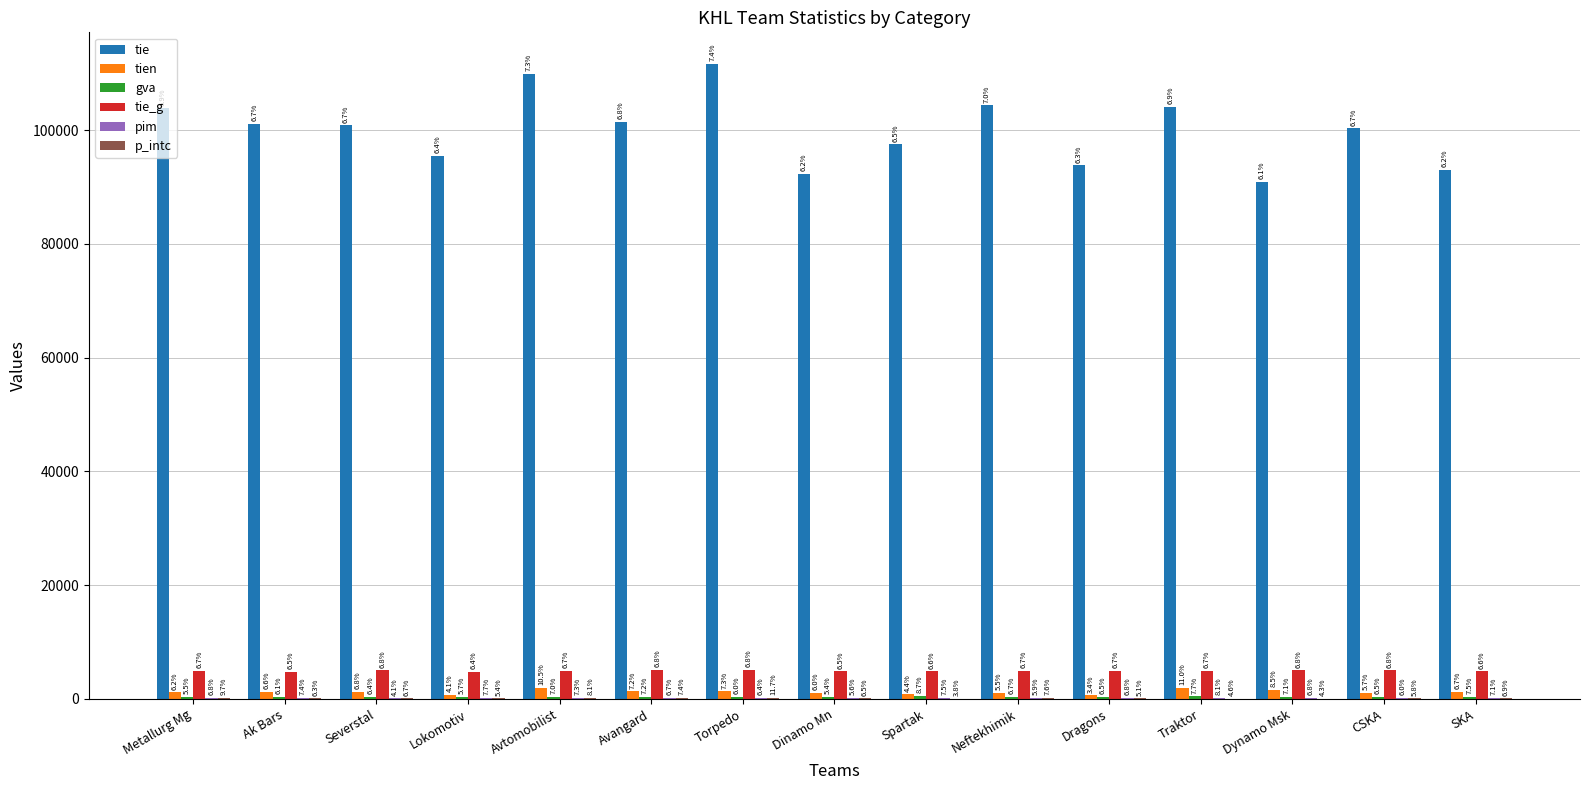

Reading right to left, list all the values displayed in this chart.

tie: SKA=93013	CSKA=100337	Dynamo Msk=90859	Traktor=104035	Dragons=93821	Neftekhimik=104358	Spartak=97509	Dinamo Mn=92315	Torpedo=111625	Avangard=101433	Avtomobilist=109845	Lokomotiv=95454	Severstal=100850	Ak Bars=101109	Metallurg Mg=103830
tien: SKA=1235	CSKA=1046	Dynamo Msk=1552	Traktor=2012	Dragons=632	Neftekhimik=1003	Spartak=803	Dinamo Mn=1107	Torpedo=1342	Avangard=1326	Avtomobilist=1933	Lokomotiv=758	Severstal=1239	Ak Bars=1208	Metallurg Mg=1141
gva: SKA=433	CSKA=375	Dynamo Msk=410	Traktor=447	Dragons=373	Neftekhimik=388	Spartak=501	Dinamo Mn=313	Torpedo=349	Avangard=415	Avtomobilist=405	Lokomotiv=331	Severstal=372	Ak Bars=350	Metallurg Mg=318
tie_g: SKA=4858	CSKA=5011	Dynamo Msk=5030	Traktor=4933	Dragons=4923	Neftekhimik=4943	Spartak=4845	Dinamo Mn=4836	Torpedo=5045	Avangard=5044	Avtomobilist=4957	Lokomotiv=4745	Severstal=5027	Ak Bars=4809	Metallurg Mg=4927
pim: SKA=187	CSKA=158	Dynamo Msk=180	Traktor=216	Dragons=180	Neftekhimik=157	Spartak=200	Dinamo Mn=149	Torpedo=169	Avangard=177	Avtomobilist=193	Lokomotiv=203	Severstal=108	Ak Bars=195	Metallurg Mg=179
p_intc: SKA=115	CSKA=97	Dynamo Msk=71	Traktor=77	Dragons=85	Neftekhimik=127	Spartak=63	Dinamo Mn=108	Torpedo=195	Avangard=123	Avtomobilist=134	Lokomotiv=90	Severstal=111	Ak Bars=104	Metallurg Mg=162